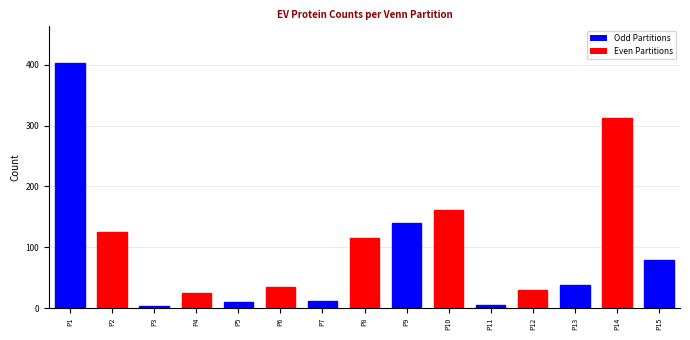

What is the value of the 6th bar from the left?

35